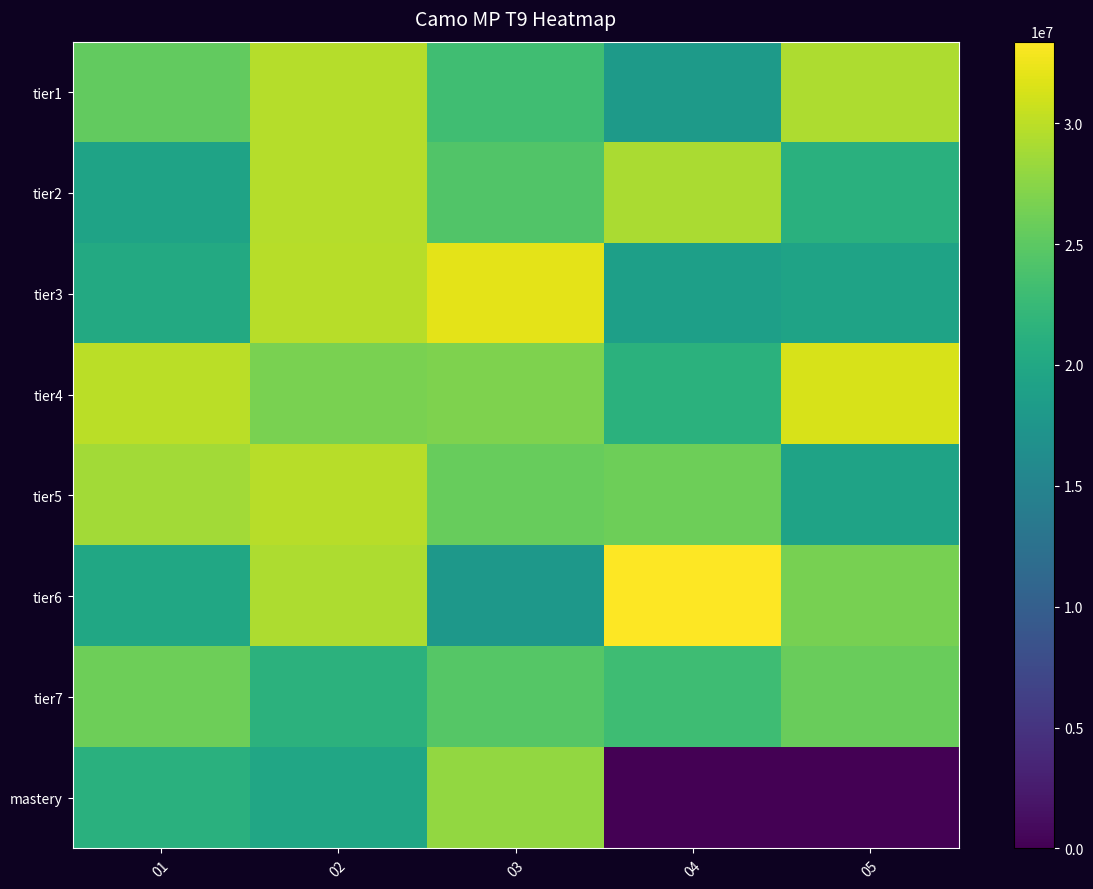

Which series changed the most between 01 and 05?

mastery